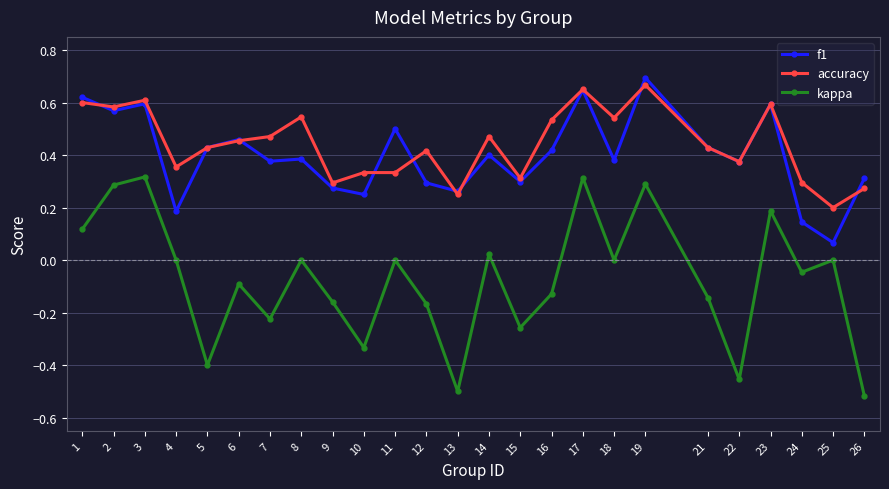

At which category is the sum across all series the highest?

19